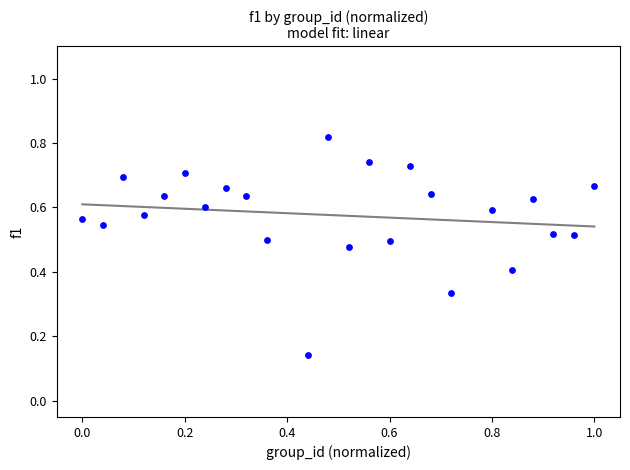

What is the range of X values (max minus min)?

1.0